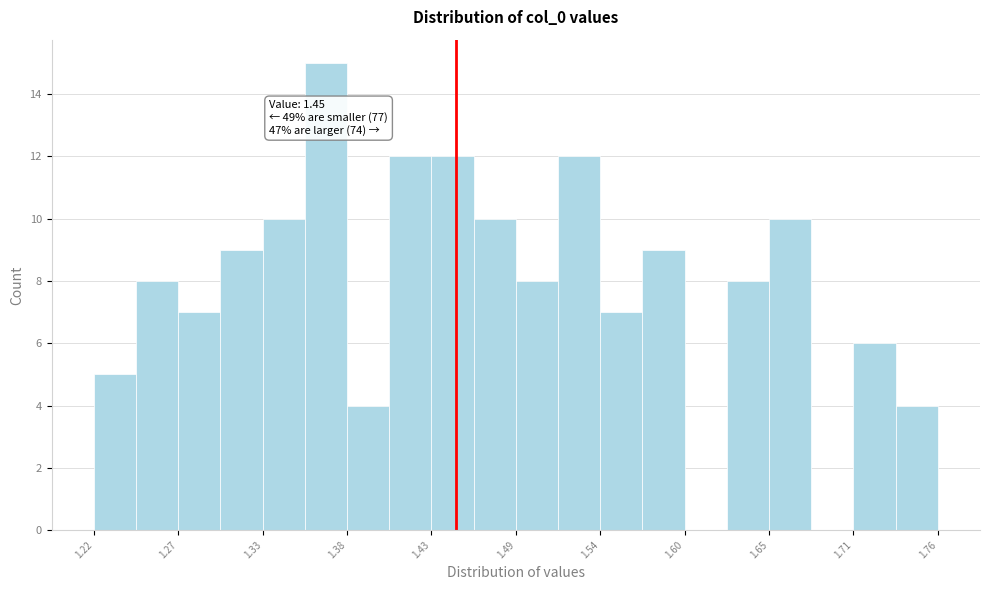

Around what value on the x-axis is the tallest bar? Give the approximate position of its centre, as read against the axis.

1.37